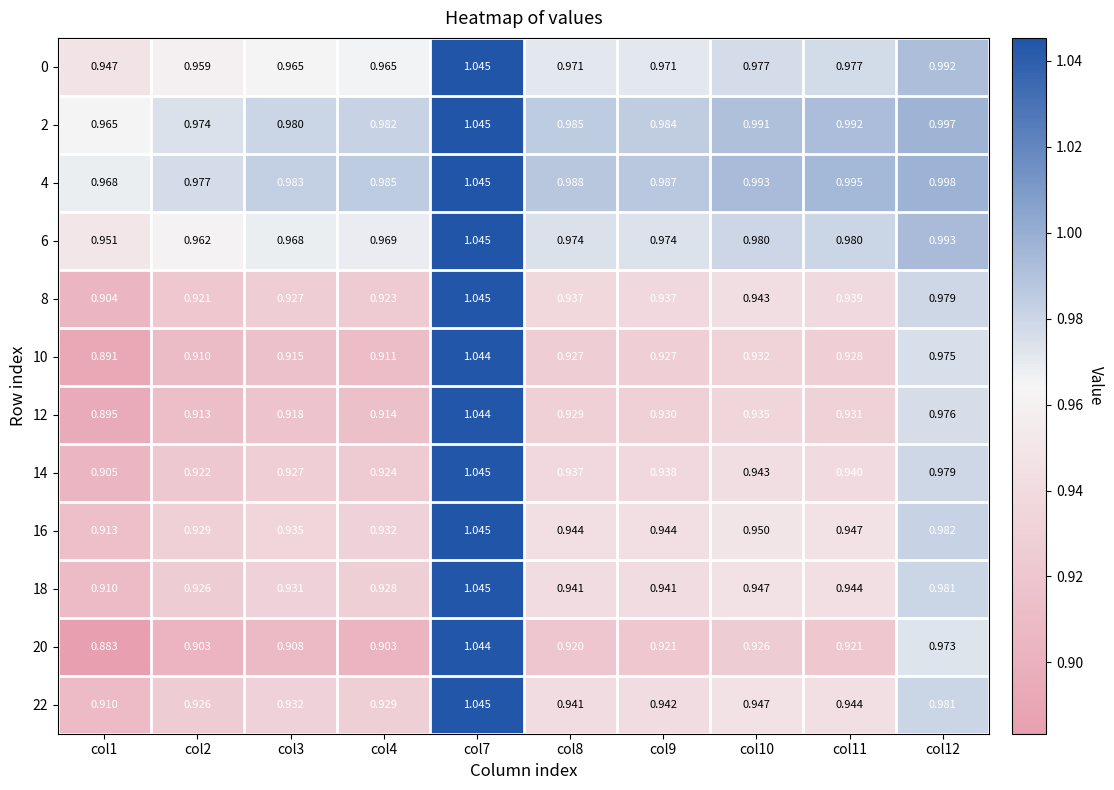

Is the value of 22 at col11 greater than the value of 0 at col3?

No